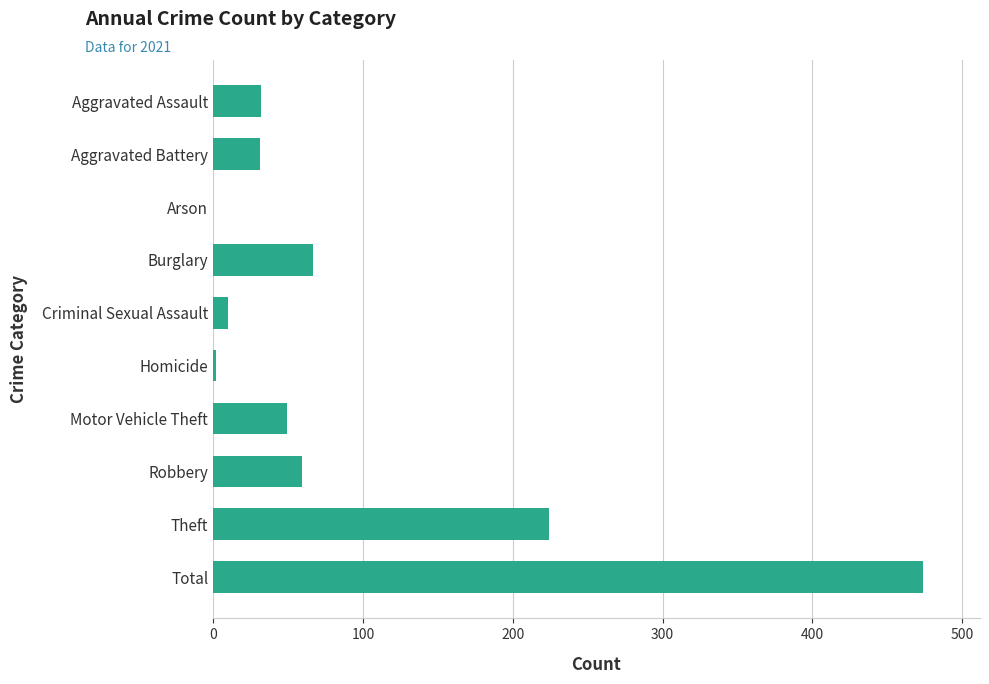

Is it true that the value at Robbery is 90?

False